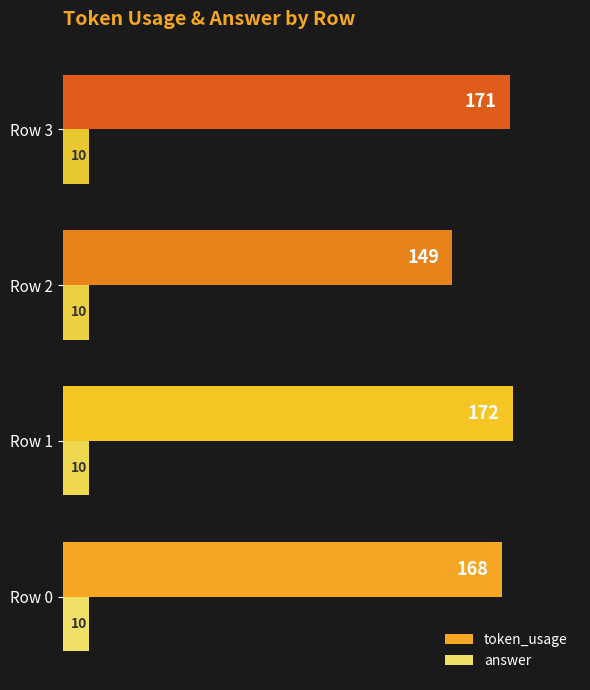

What is the average value of the token_usage series?

165